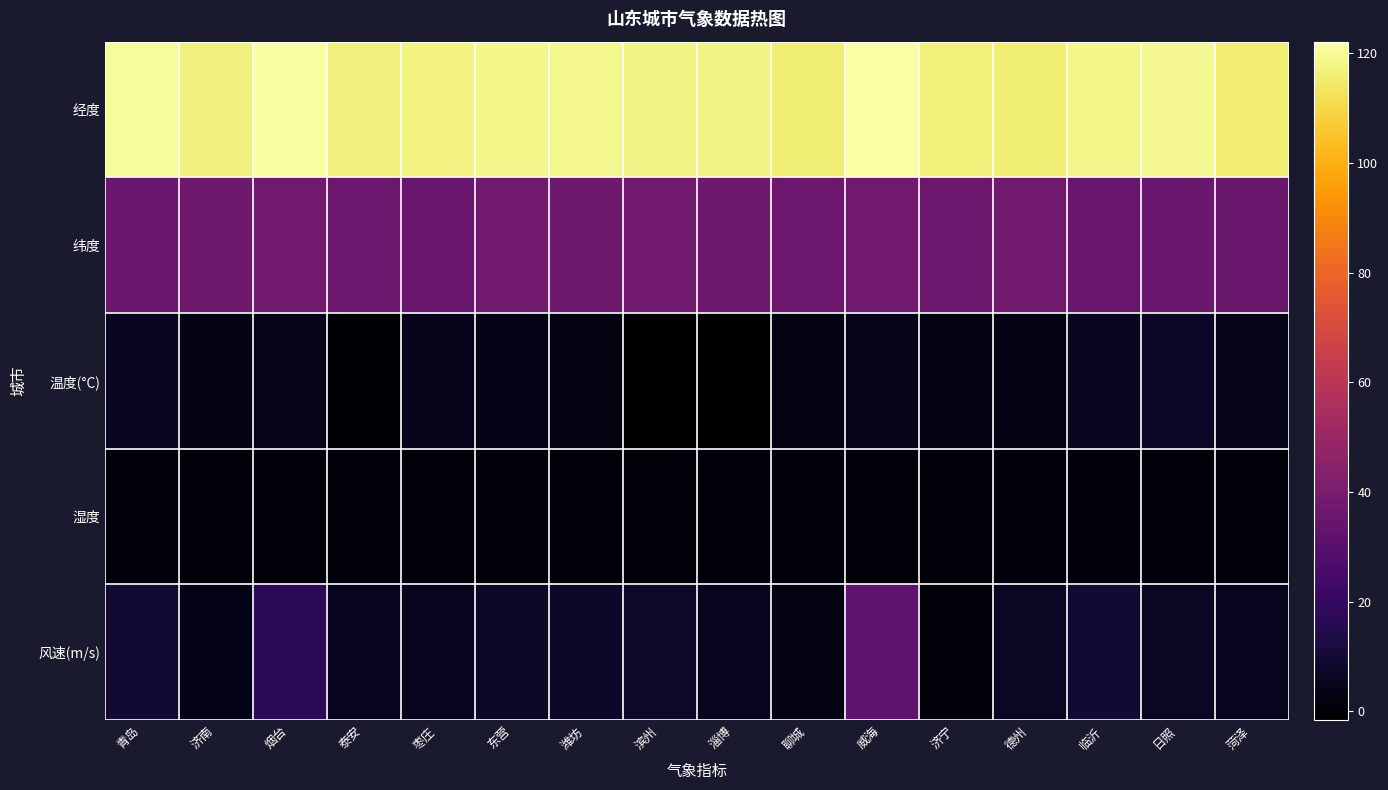

Which series has the largest total across all categories?

经度